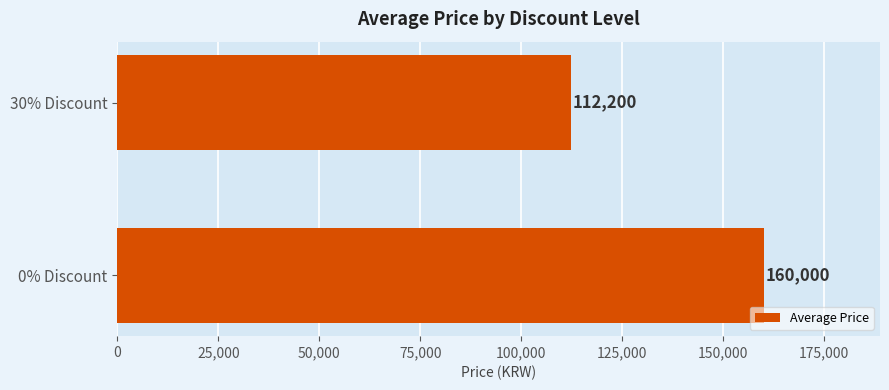

What is the average value?

136100